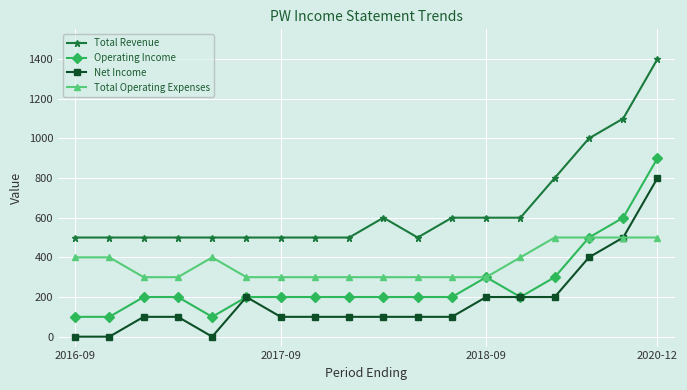

Count the Total Operating Expenses values in the range 300 to 400.

14